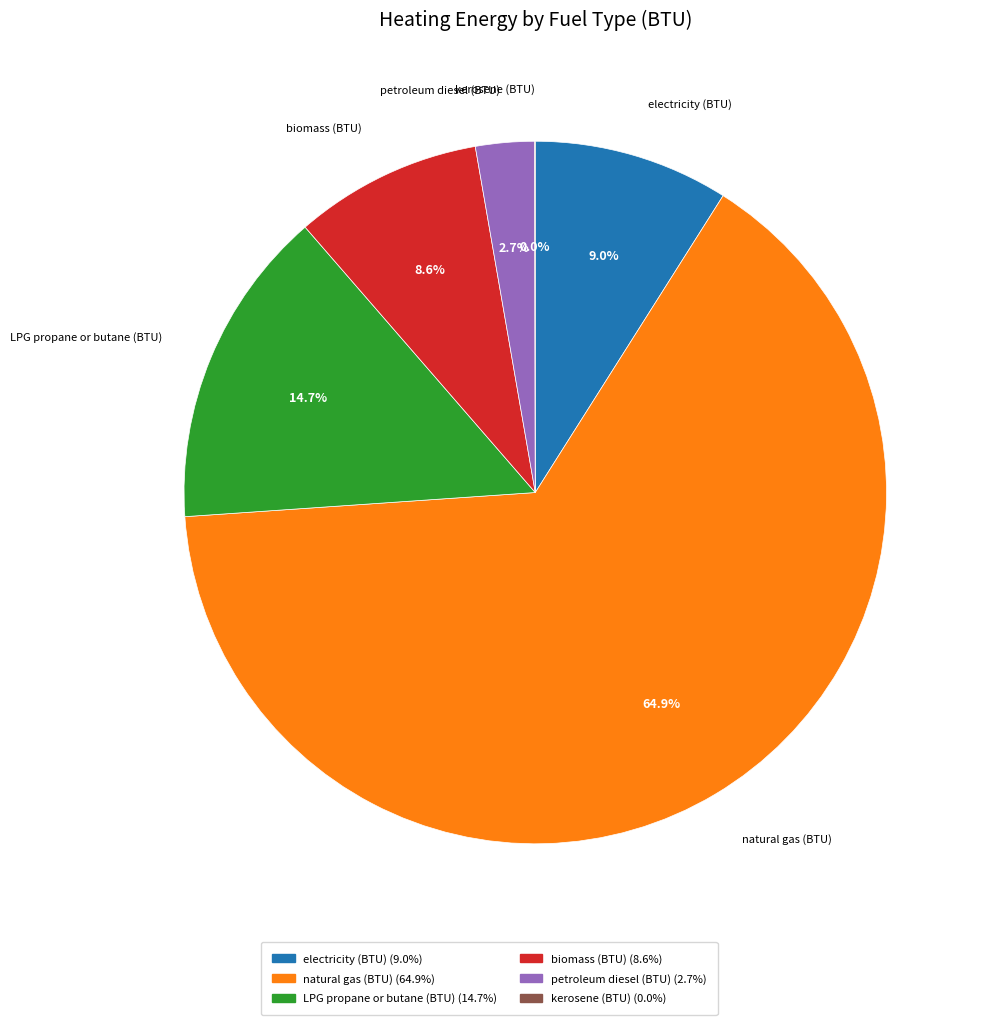

Is the sum of natural gas (BTU) (64.9%) and biomass (BTU) (8.6%) greater than half?

Yes